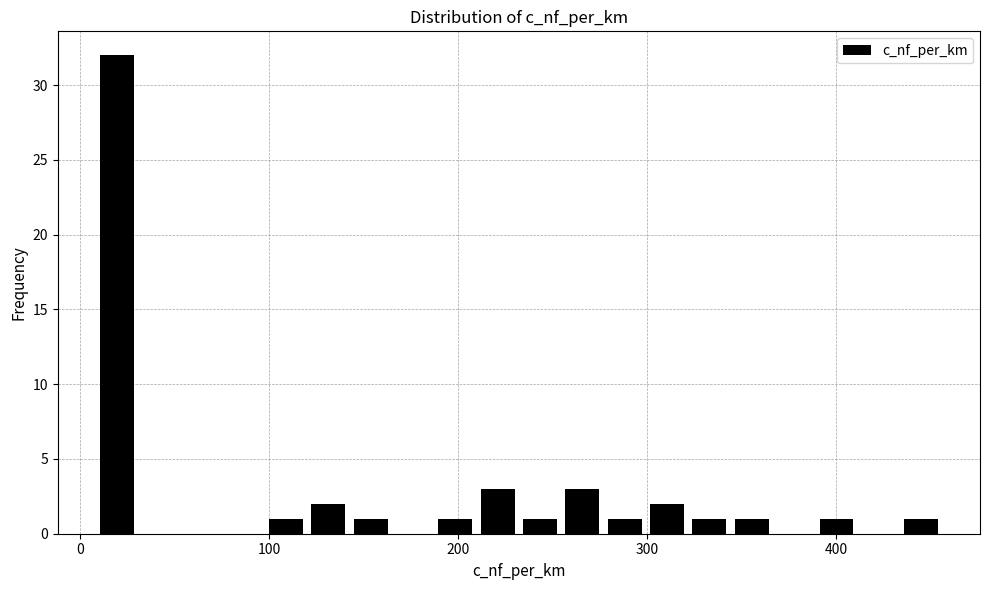

Read against the x-axis, roughly where is the centre of the tallest bar?

20